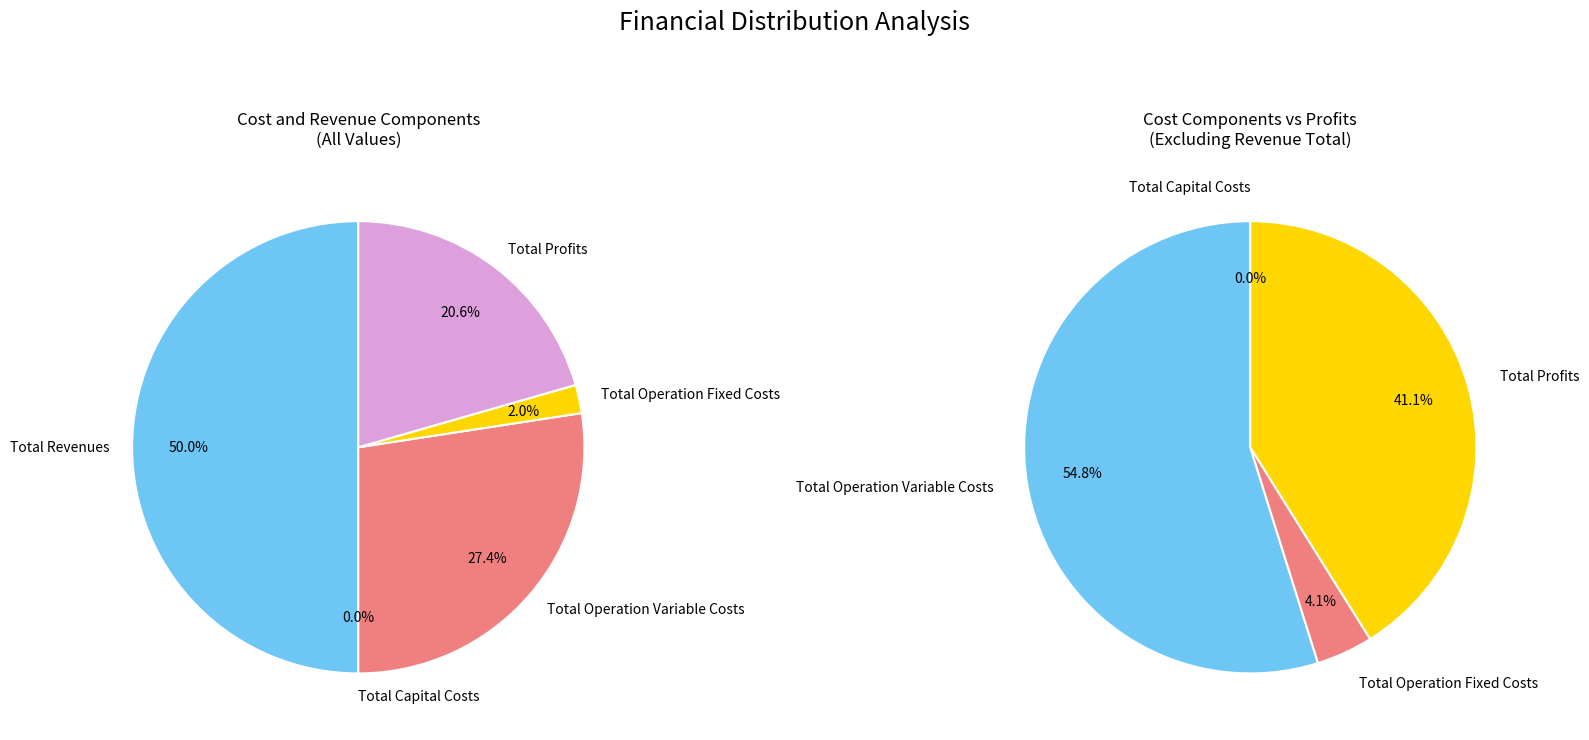

What is the change in value from Total Revenues to Total Profits?

-488421.3